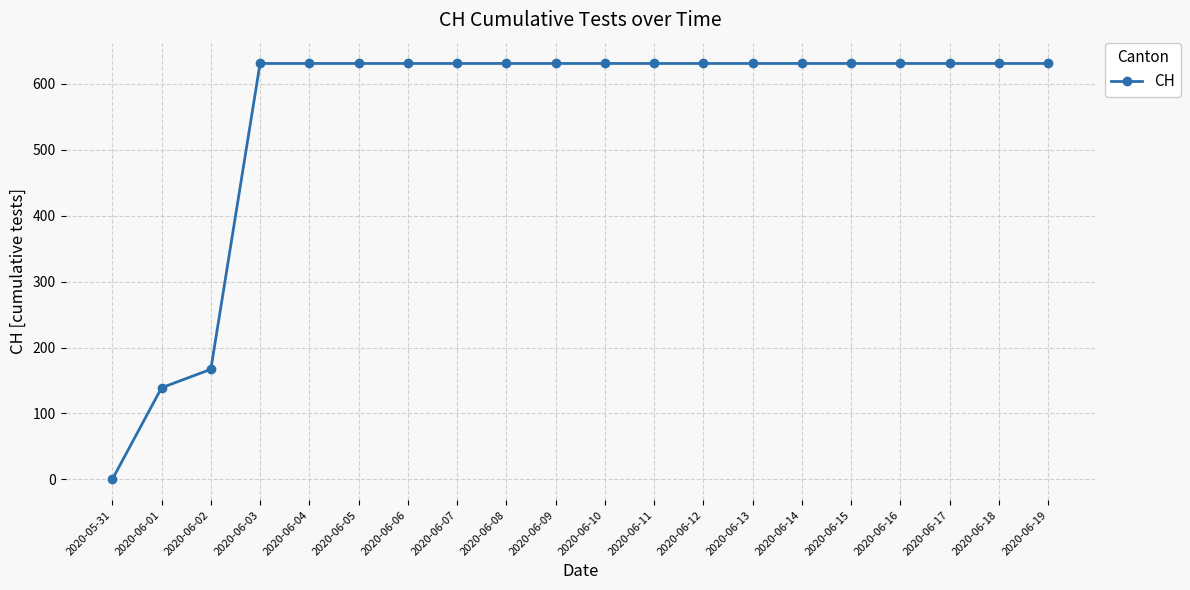

Which has a higher value, 2020-06-01 or 2020-06-15?

2020-06-15